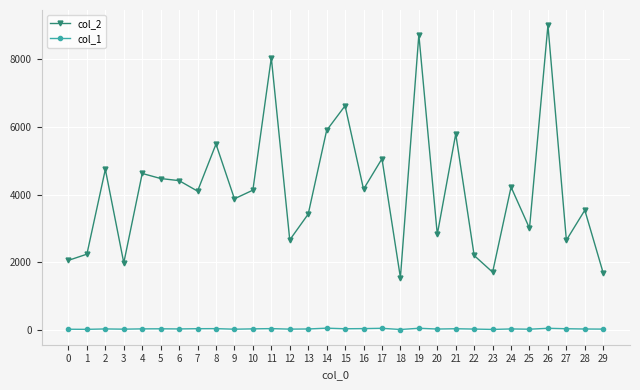

What are all the series names shown in the legend?

col_2, col_1